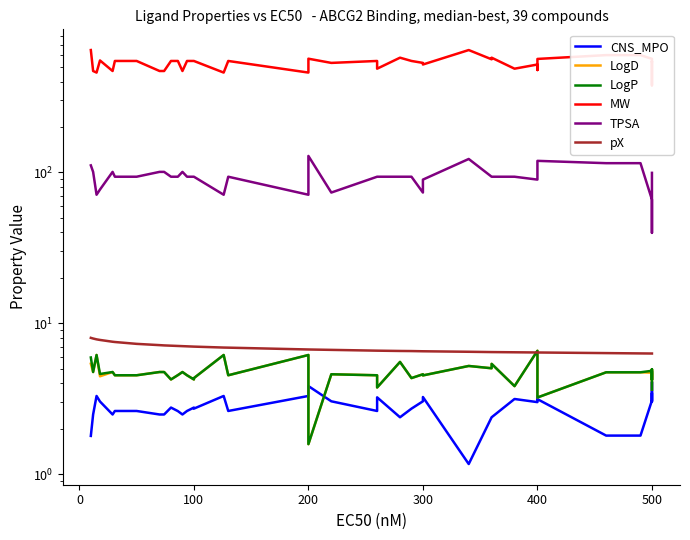

What is the value of the MW point at the 26th from the left?

518.6